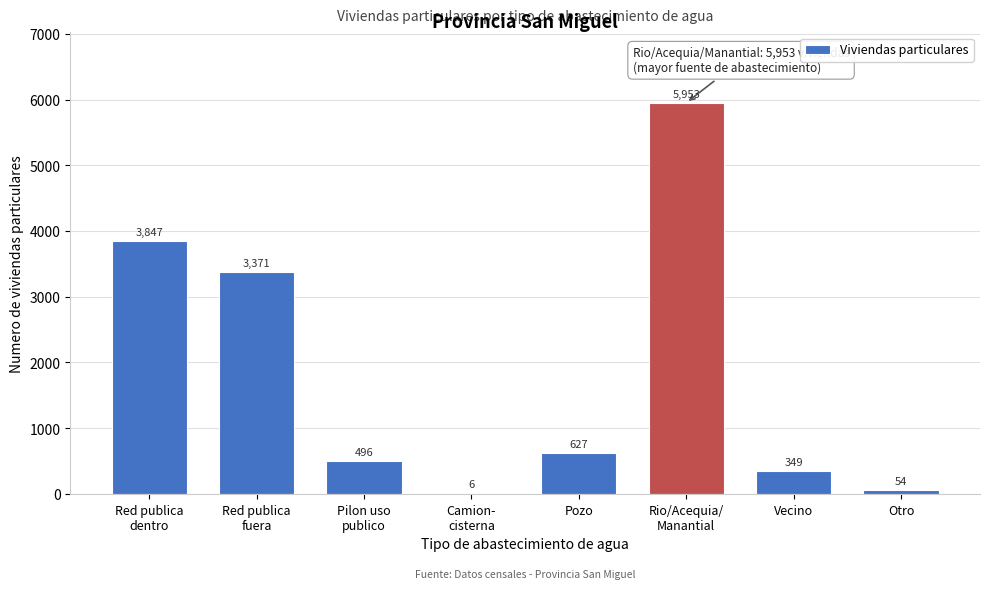

What is the sum of all values?

14703